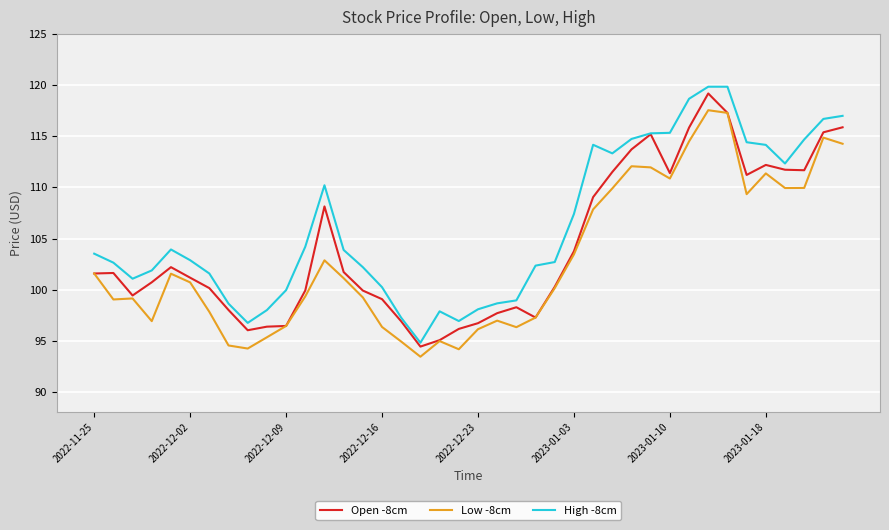

What is the minimum value for Open -8cm?

94.4